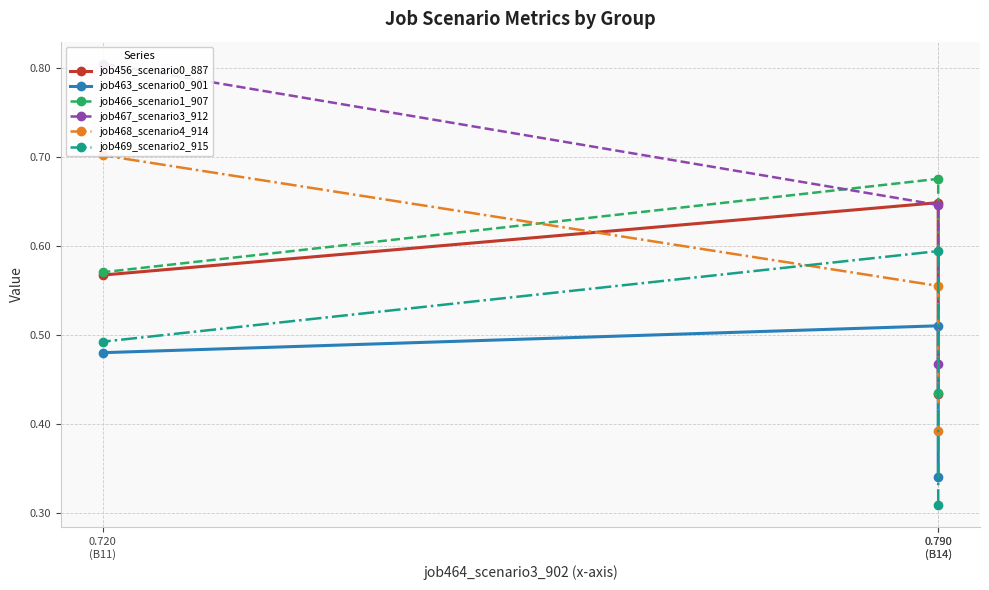

What are all the series names shown in the legend?

job456_scenario0_887, job463_scenario0_901, job466_scenario1_907, job467_scenario3_912, job468_scenario4_914, job469_scenario2_915